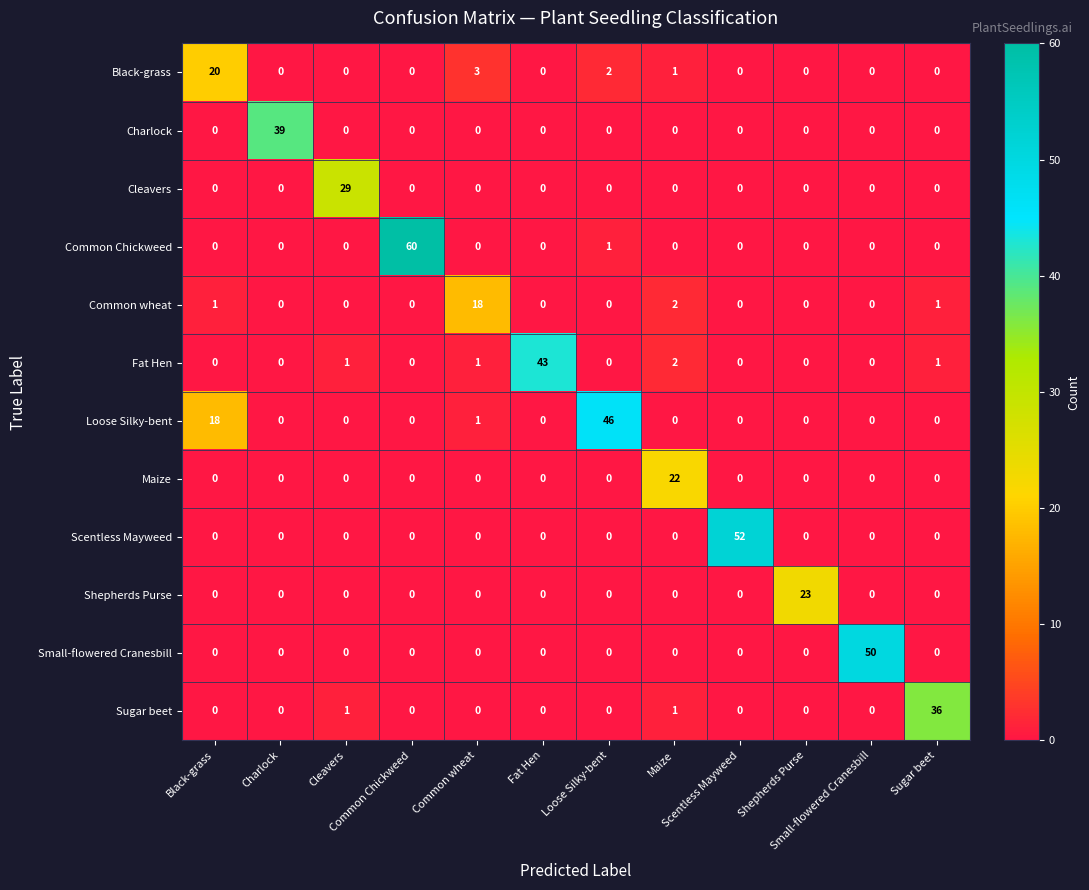

What is the greatest value displayed?

60